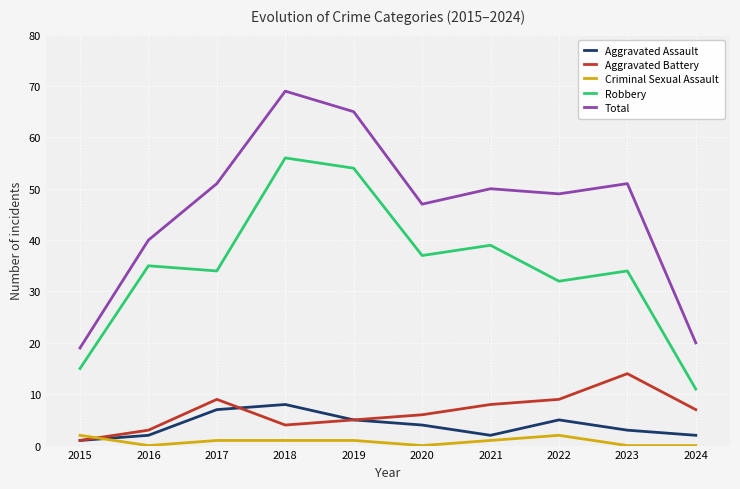

Reading left to right, transcribe all the data shown in this chart.

Aggravated Assault: 1	2	7	8	5	4	2	5	3	2
Aggravated Battery: 1	3	9	4	5	6	8	9	14	7
Criminal Sexual Assault: 2	0	1	1	1	0	1	2	0	0
Robbery: 15	35	34	56	54	37	39	32	34	11
Total: 19	40	51	69	65	47	50	49	51	20